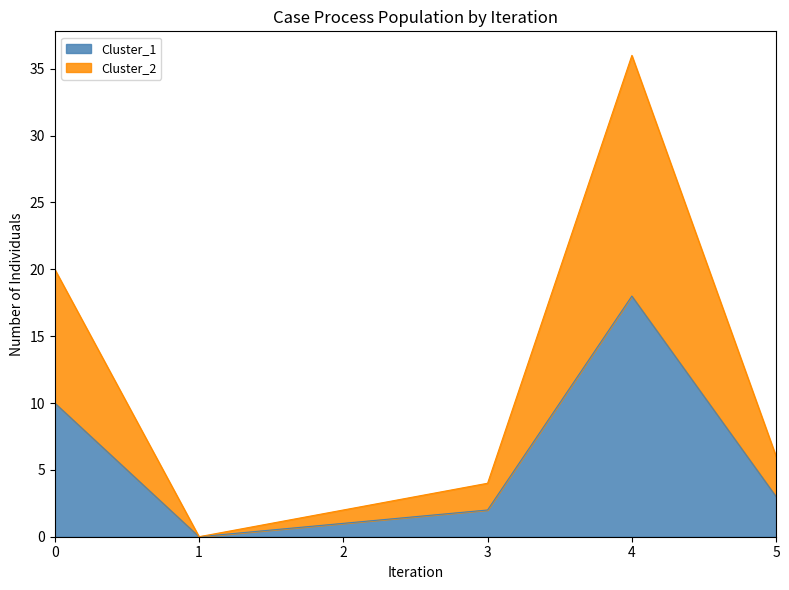

Which series has the largest total across all categories?

Cluster_2